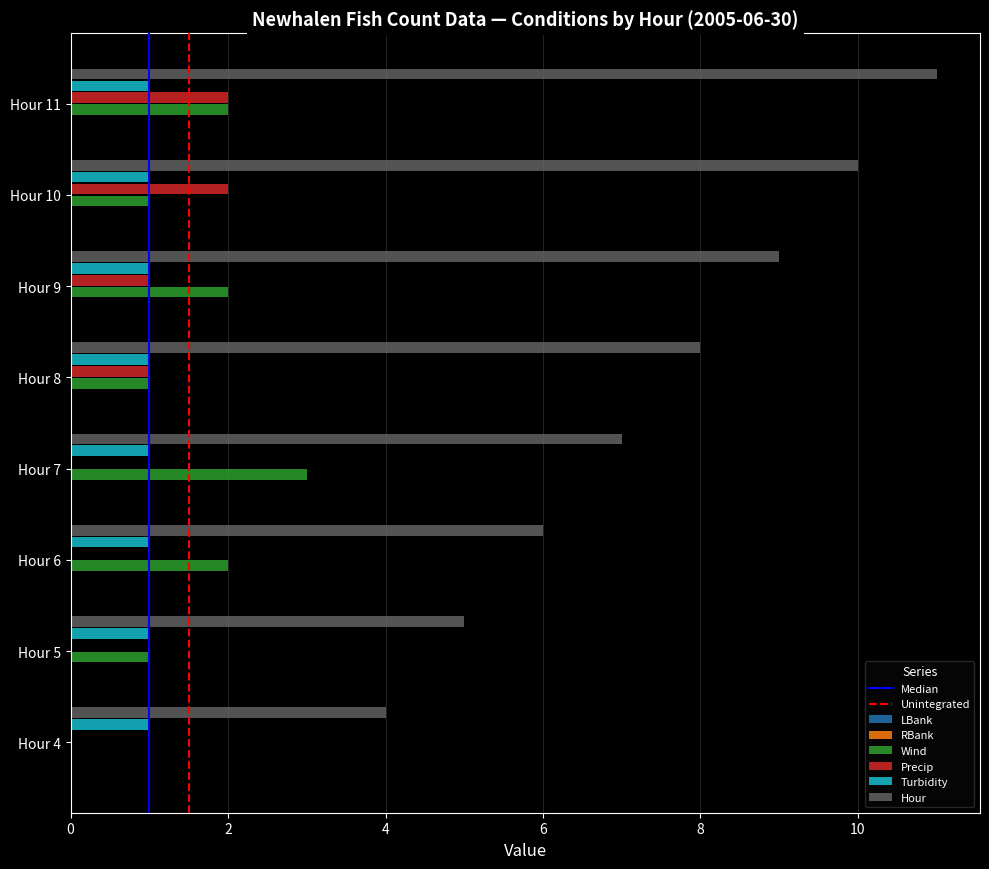

Between Hour 7 and Hour 9, which series saw the biggest shift?

Hour